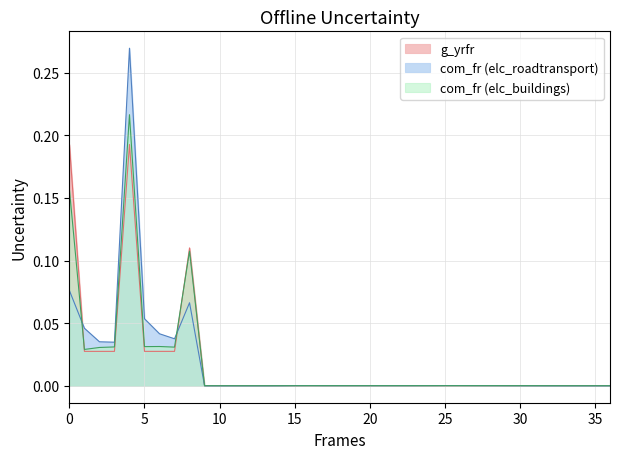

Which series has the widest spread of values?

com_fr (elc_roadtransport)